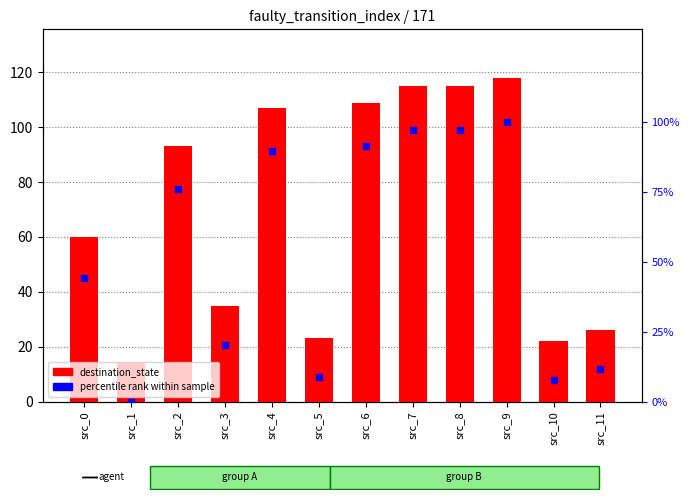

At which category is the sum across all series the highest?

src_9